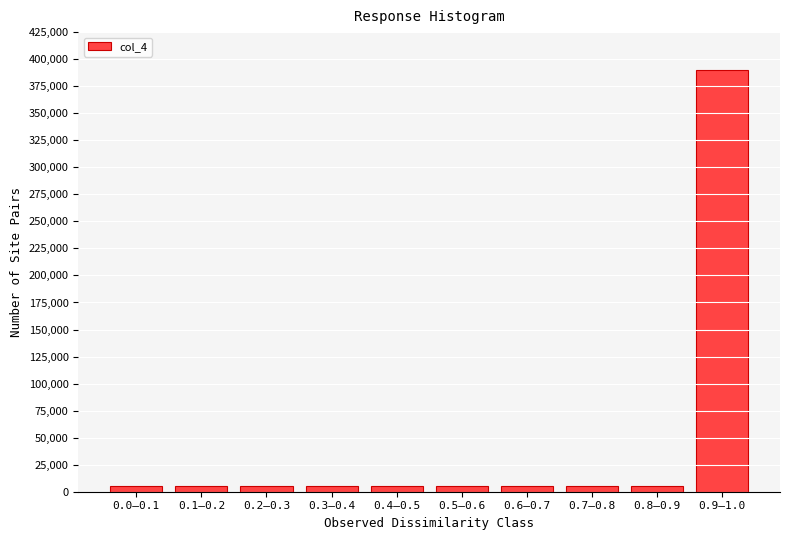

Reading left to right, transcribe all the data shown in this chart.

5000	5000	5000	5000	5000	5000	5000	5000	5000	390000